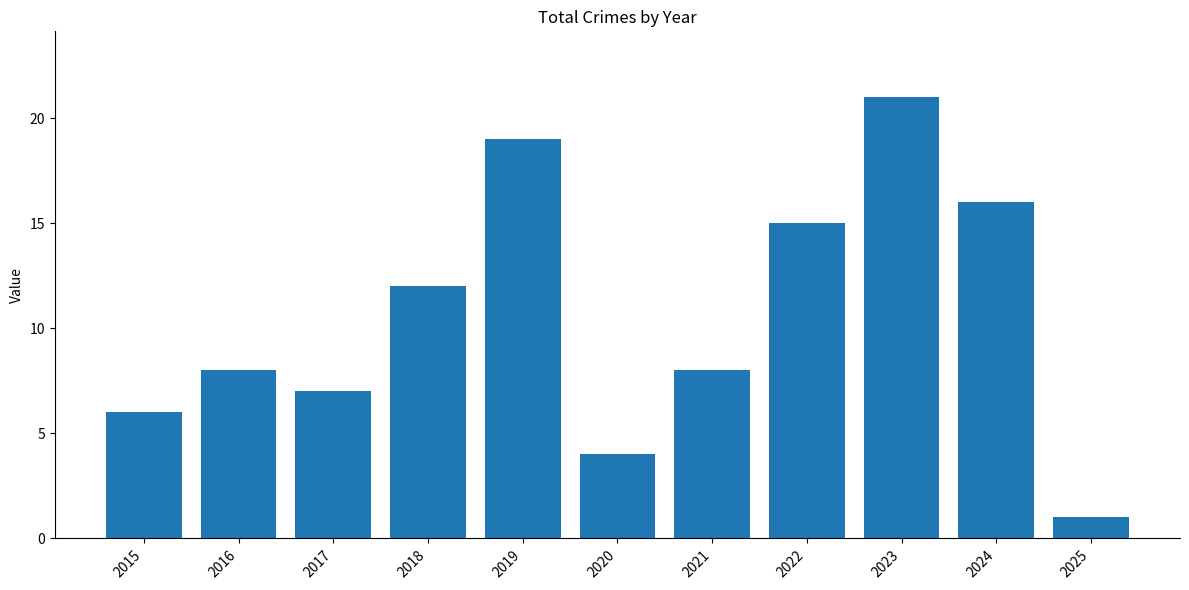

What is the sum of all values?

117